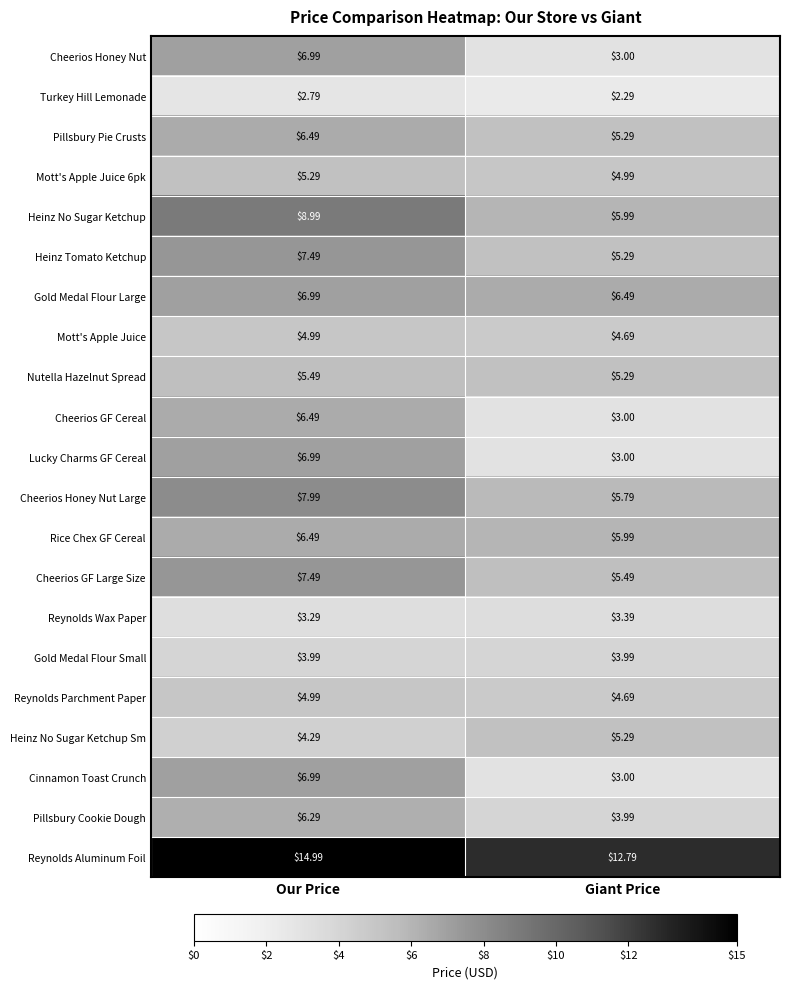

How many categories are shown in the chart?

2